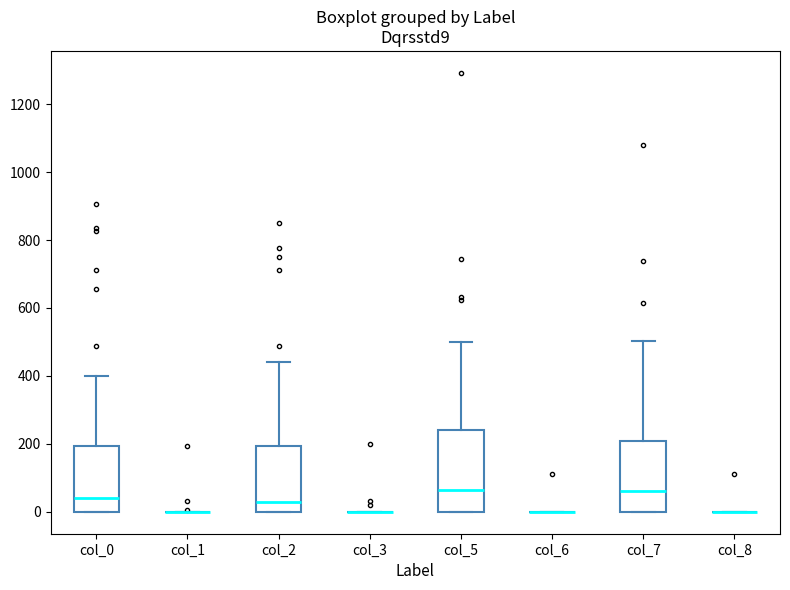

Comparing the boxes themselves (not the whiskers), which one is the tallest?

col_5